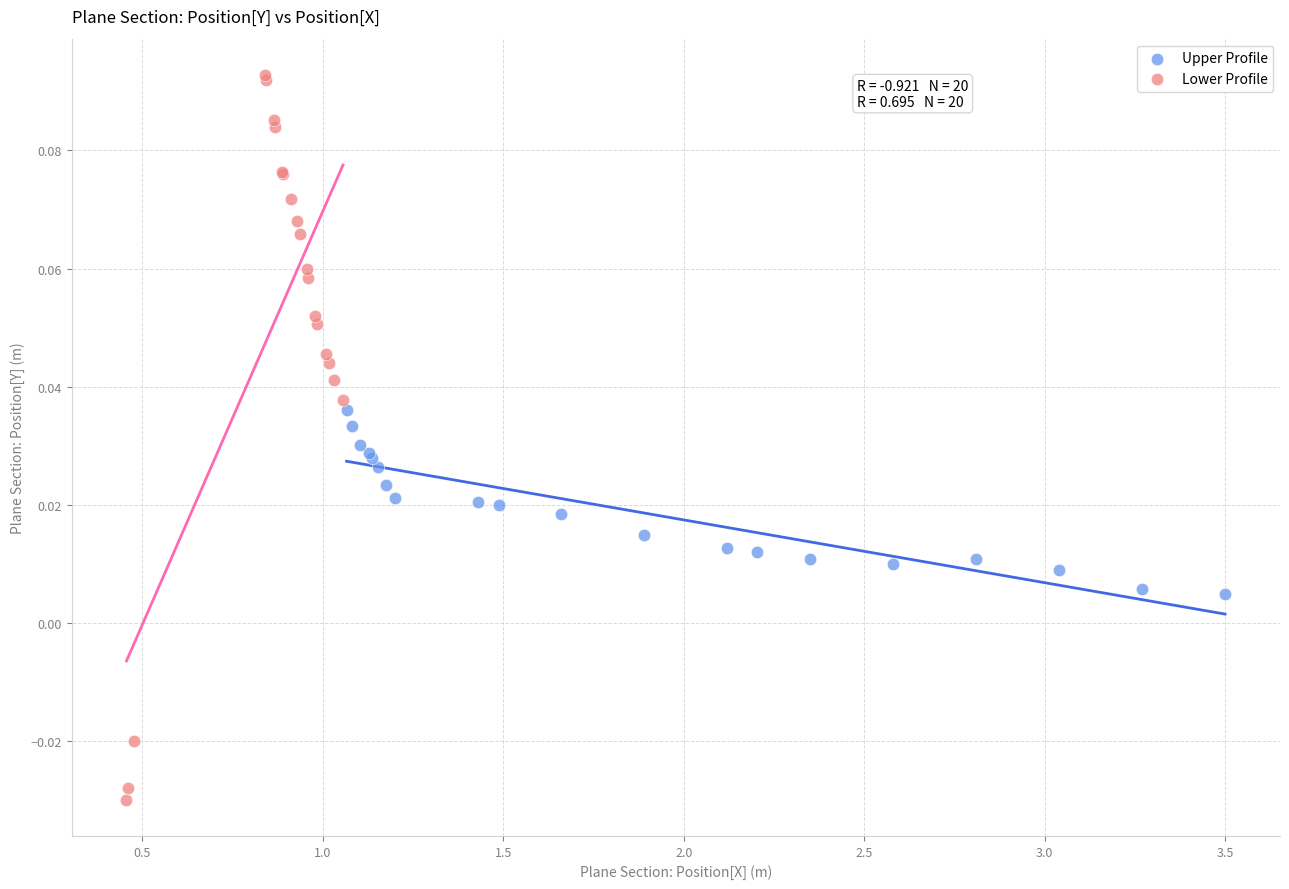

Which series contains the lowest Y value?

Lower Profile